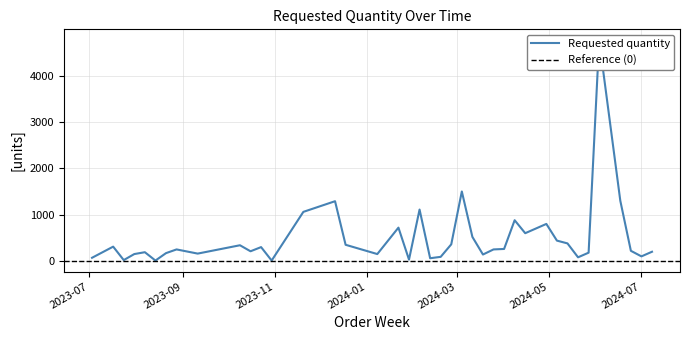

At which category does the data reach its first local peak?

2023-07-17